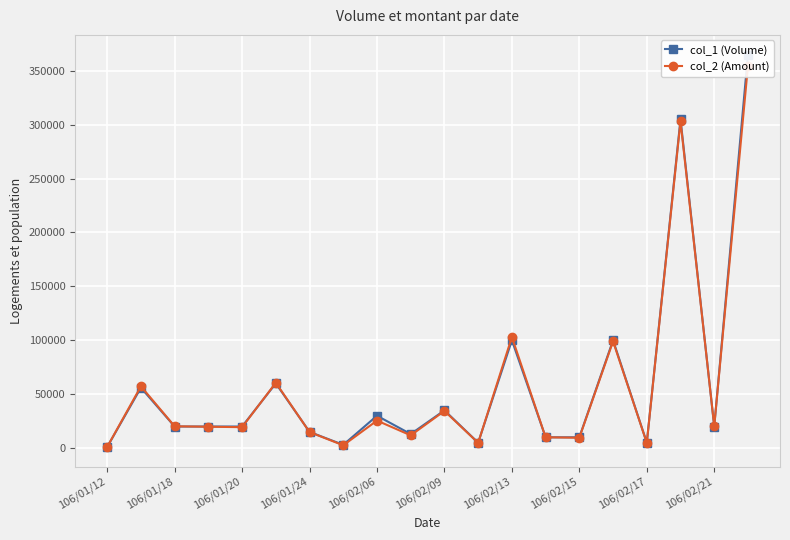

Which category has the lowest value across all series?

106/01/12